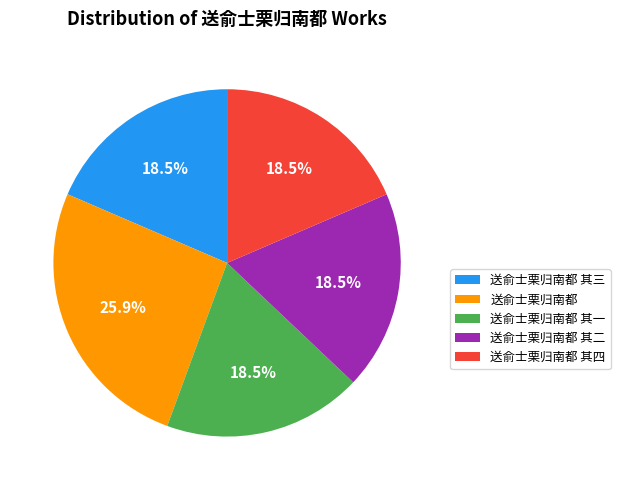

What percentage is NOT represented by 送俞士栗归南都?

74.1%